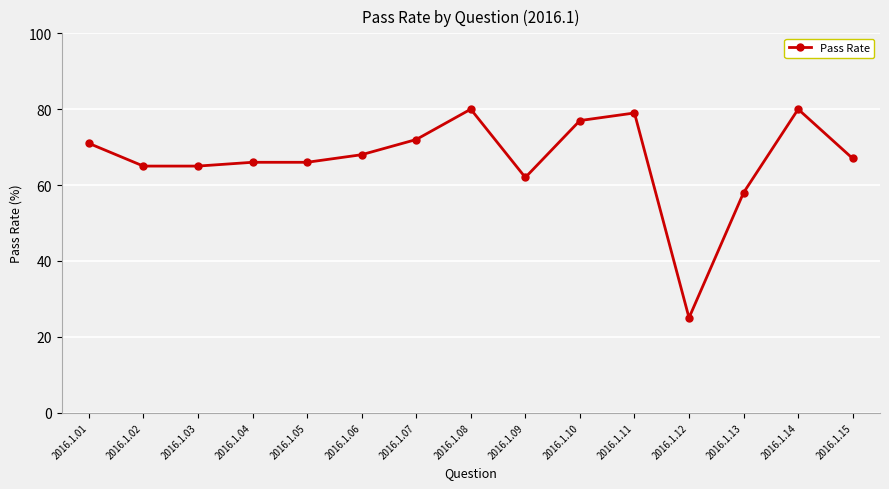

Reading right to left, extract all data points from this chart.

67	80	58	25	79	77	62	80	72	68	66	66	65	65	71